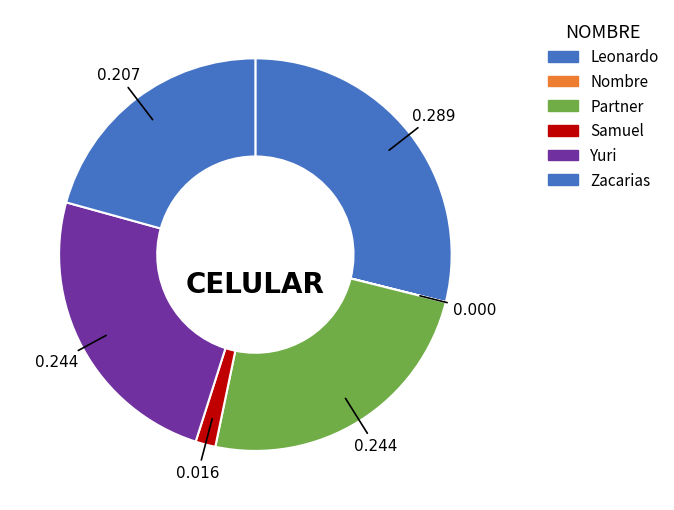

Which category has the smallest portion of the pie?

Nombre